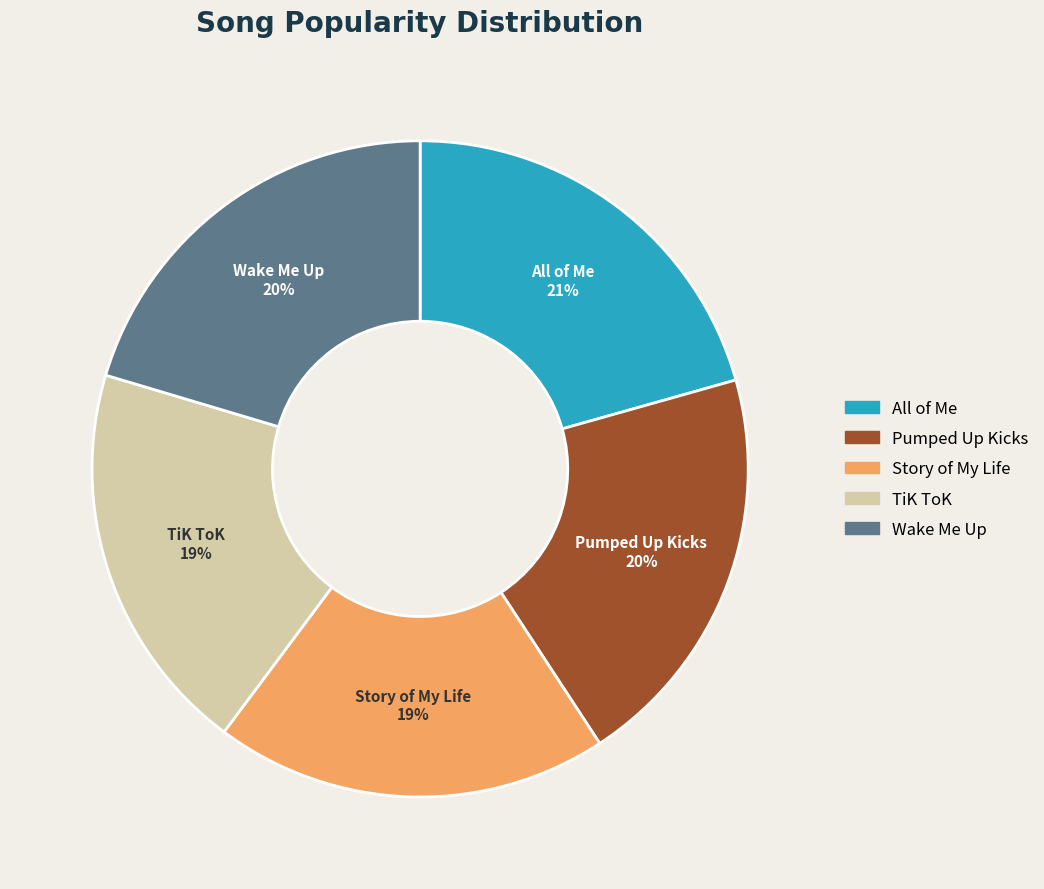

Combined, do Wake Me Up and TiK ToK account for over 50%?

No